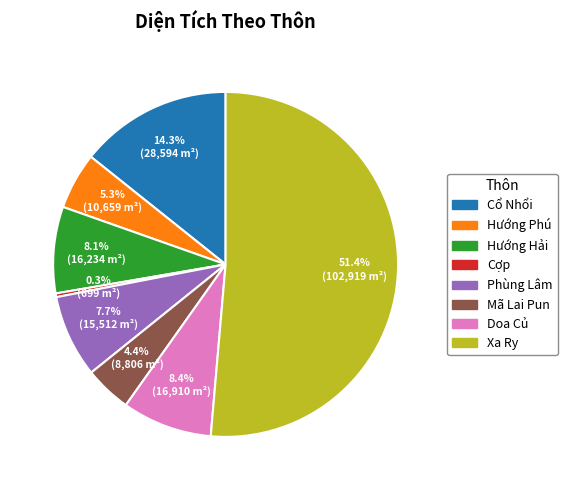

What percentage do Phùng Lâm and Cổ Nhổi together represent?

22.0%